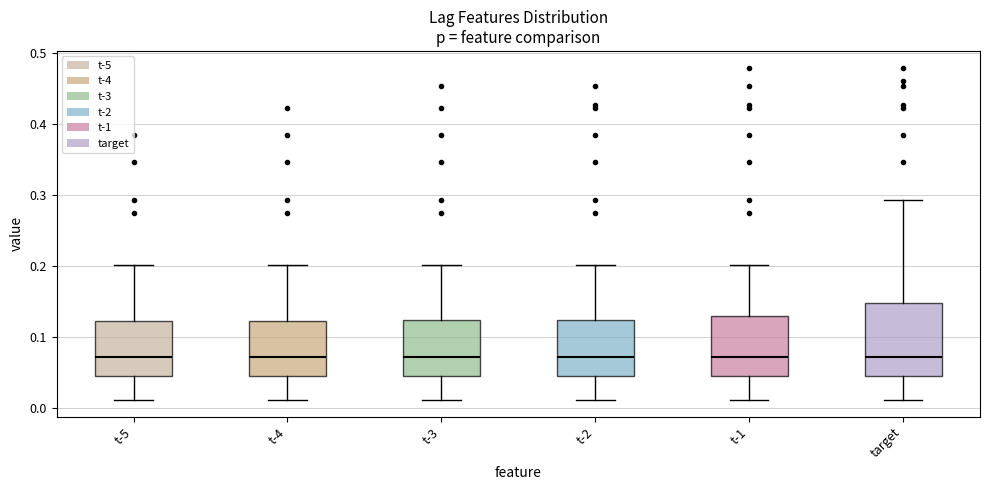

Where does the upper whisker of the box for t-4 end on the y-axis? The values are not printed on the chart, so give them approximately, as read against the axis.

0.20